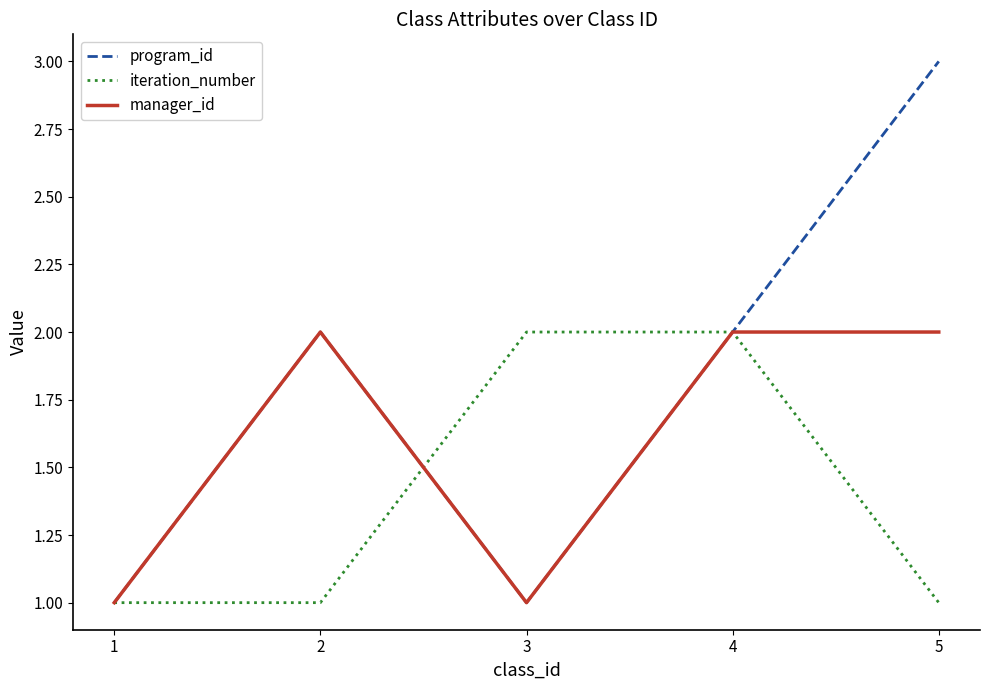

Between 1 and 3, which series saw the biggest shift?

iteration_number